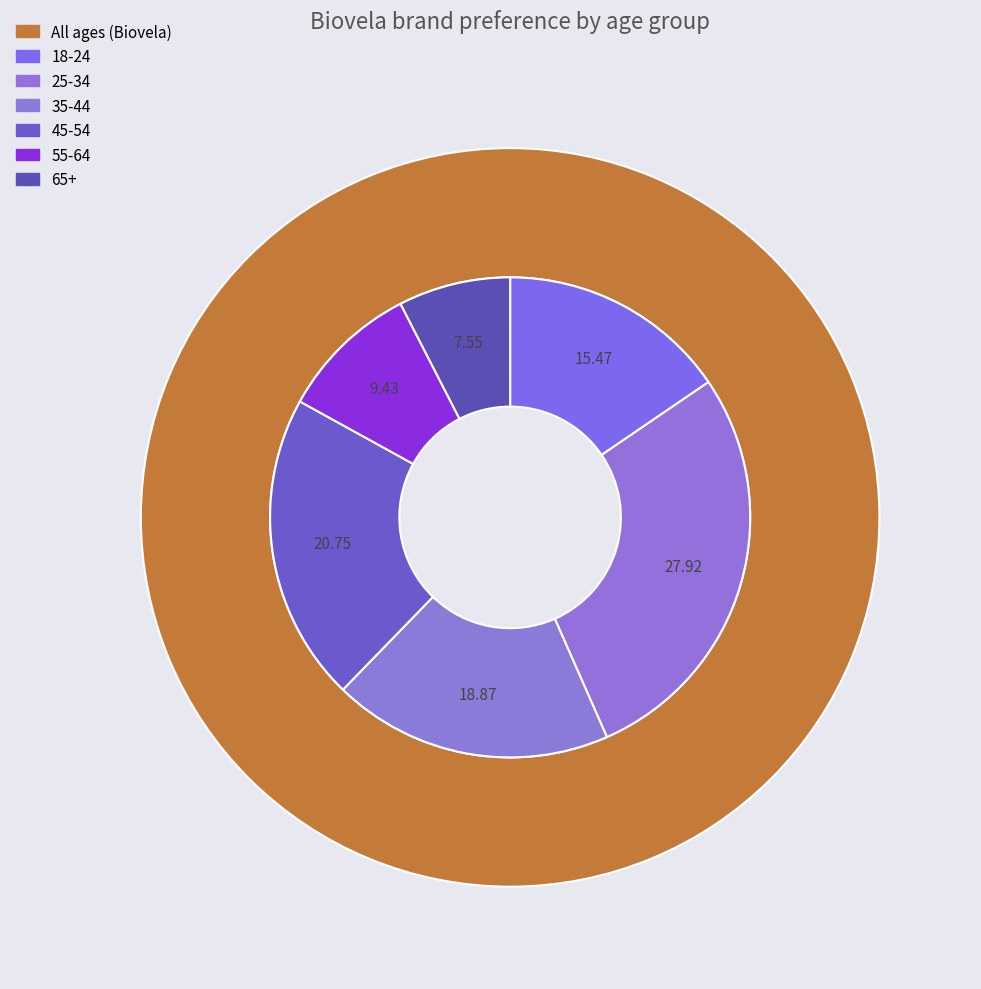

The 35-44 slice represents 19% of the pie. True or false?

True